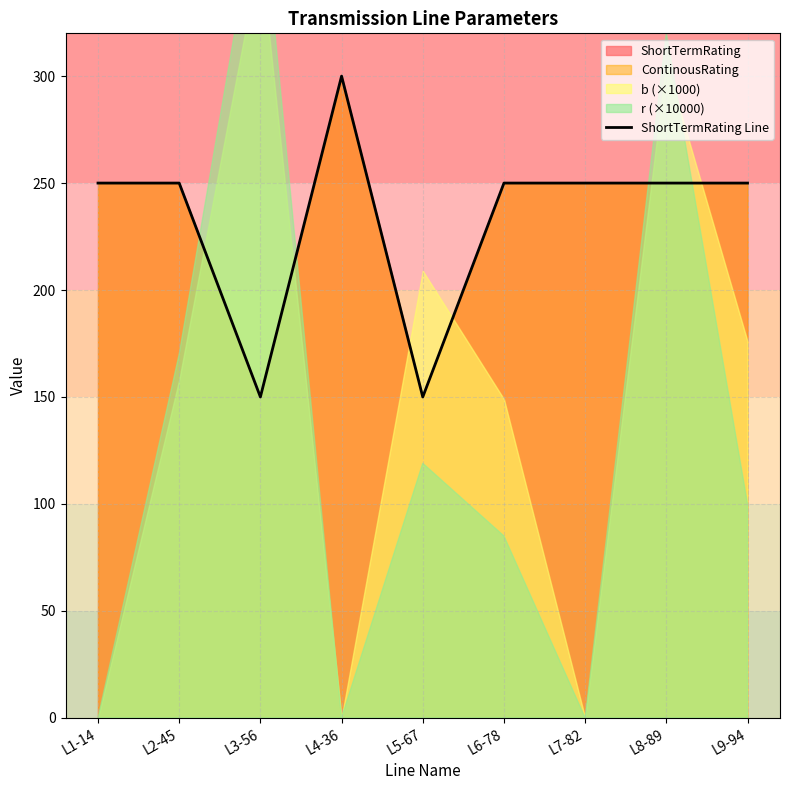

Is it true that the value at L2-45 is 250?

True